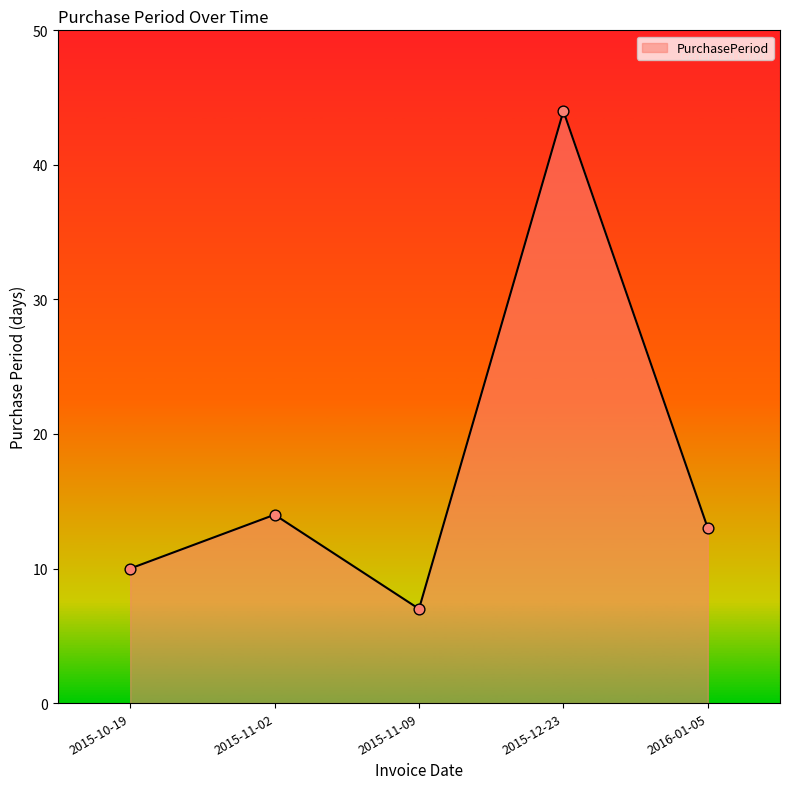

Between 2016-01-05 and 2015-10-19, which is larger?

2016-01-05